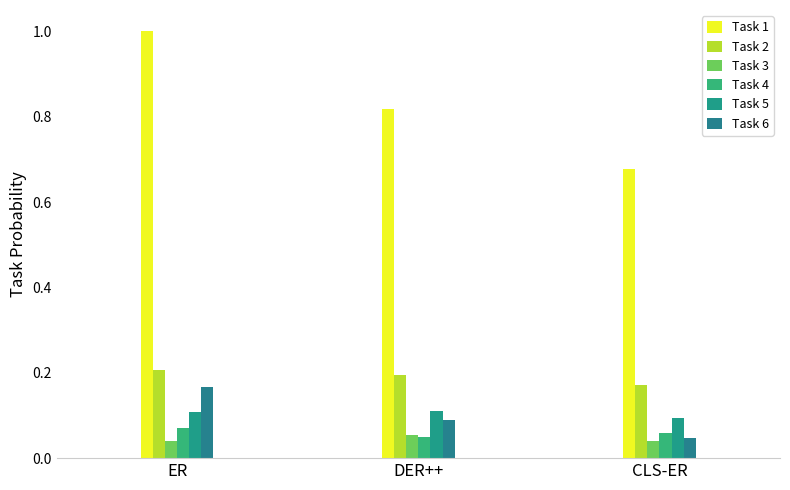

Read the Task 2 value at CLS-ER.

0.2